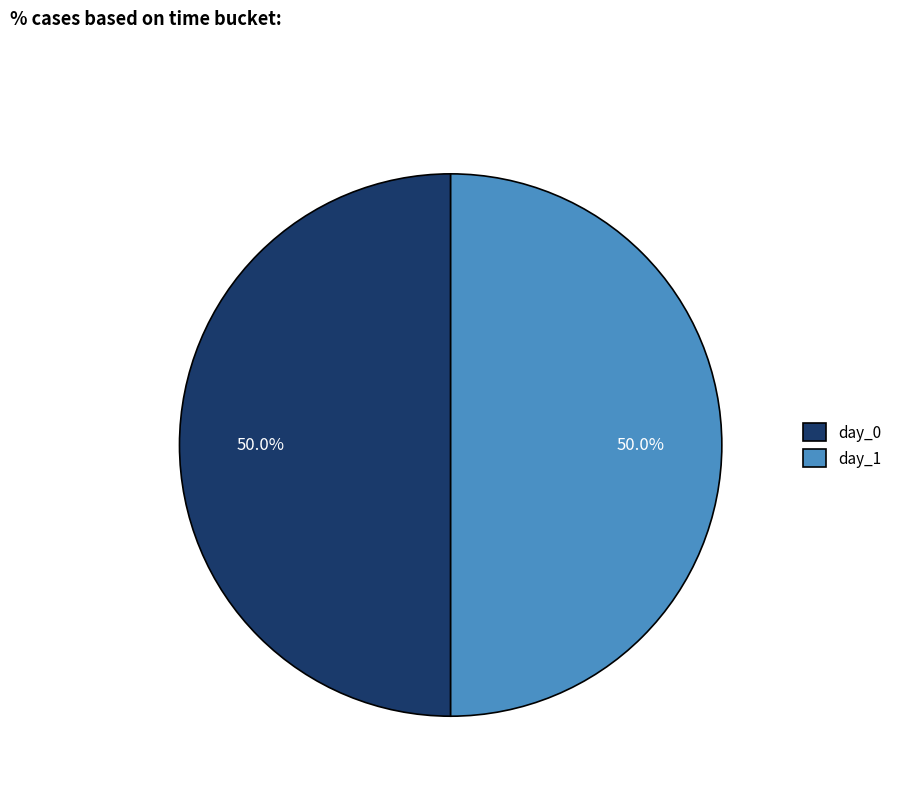

Is the sum of day_1 and day_0 greater than half?

Yes